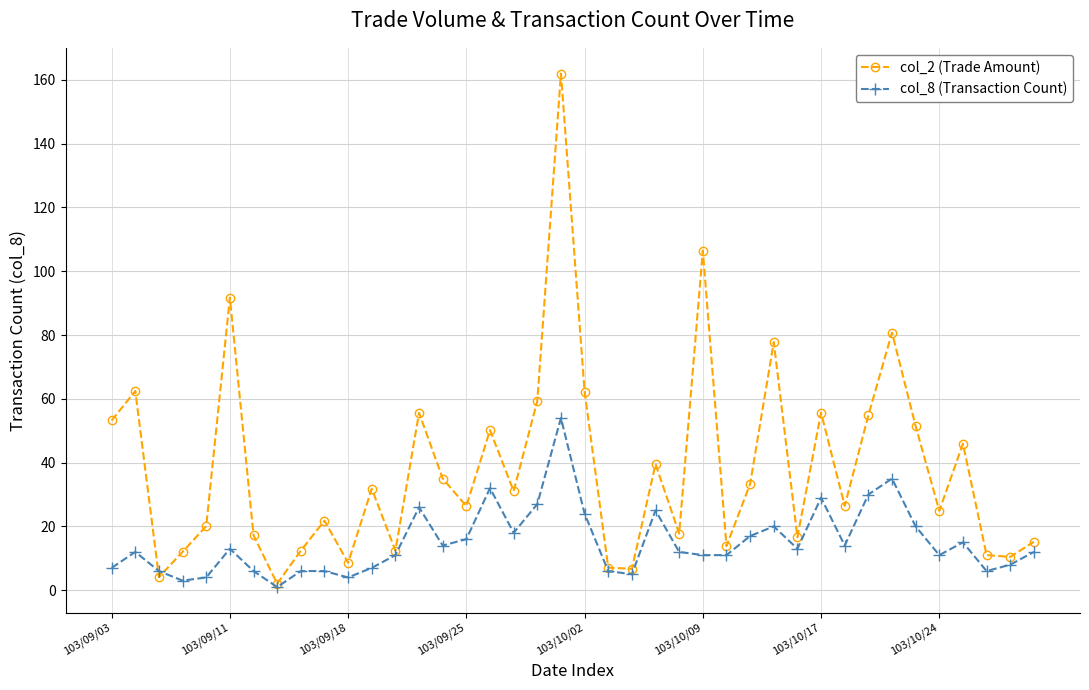

Which series has the largest range (max minus min)?

col_2 (Trade Amount)